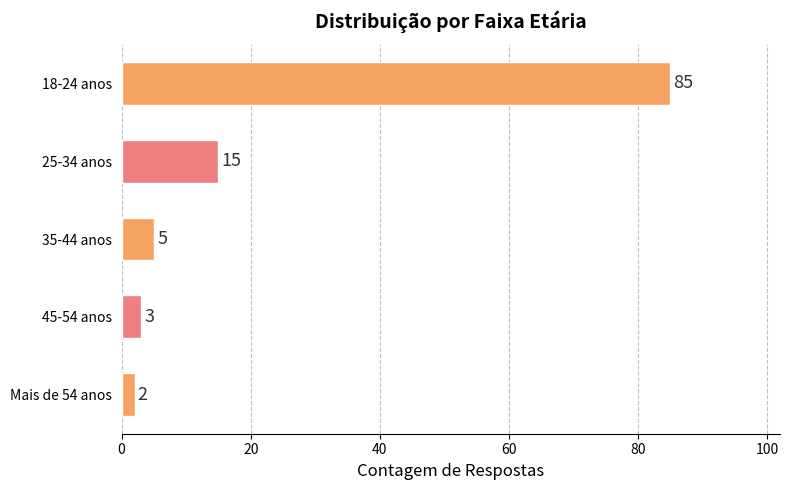

Rank the categories by value from highest to lowest.

18-24 anos, 25-34 anos, 35-44 anos, 45-54 anos, Mais de 54 anos